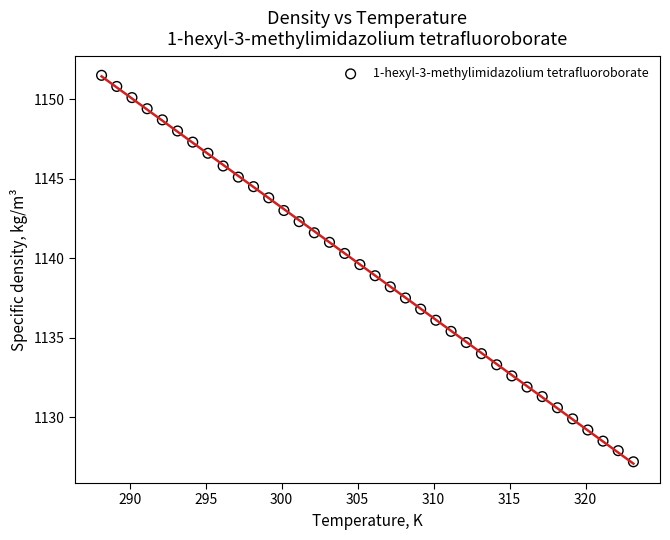

What is the range of Y values (max minus min)?

24.3